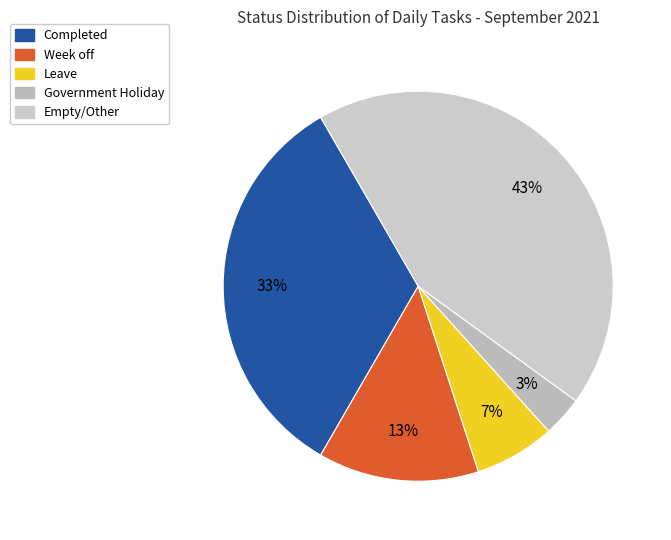

To the nearest percent, what is the difference between the largest and smallest slice percentages?

40%